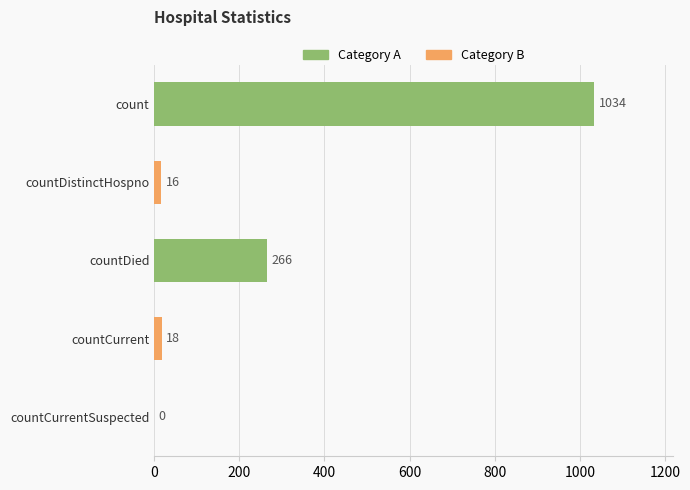

Does the chart contain stacked bars?

No